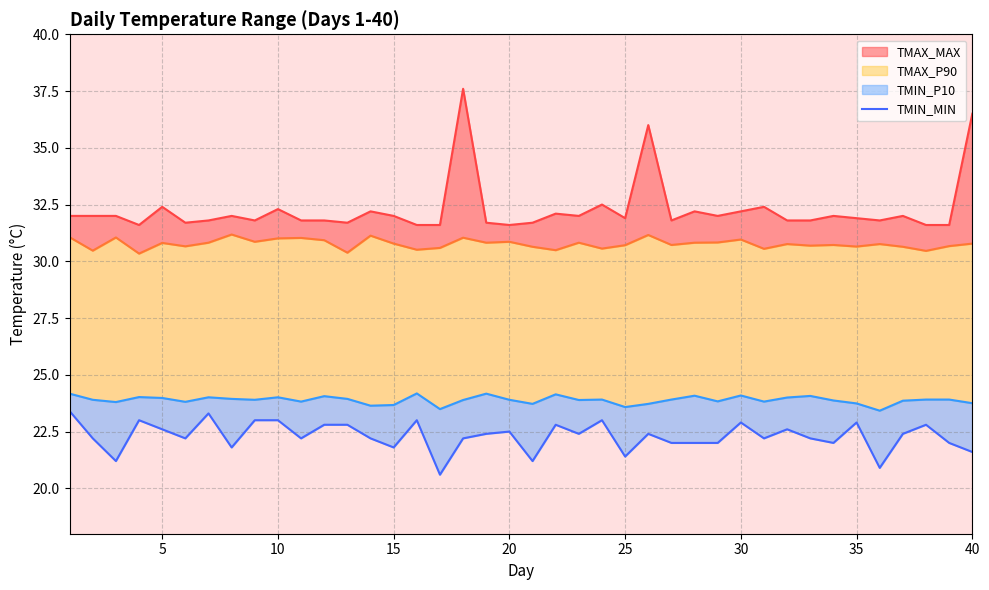

How many interior local valleys does the TMIN_P10 series have?

12